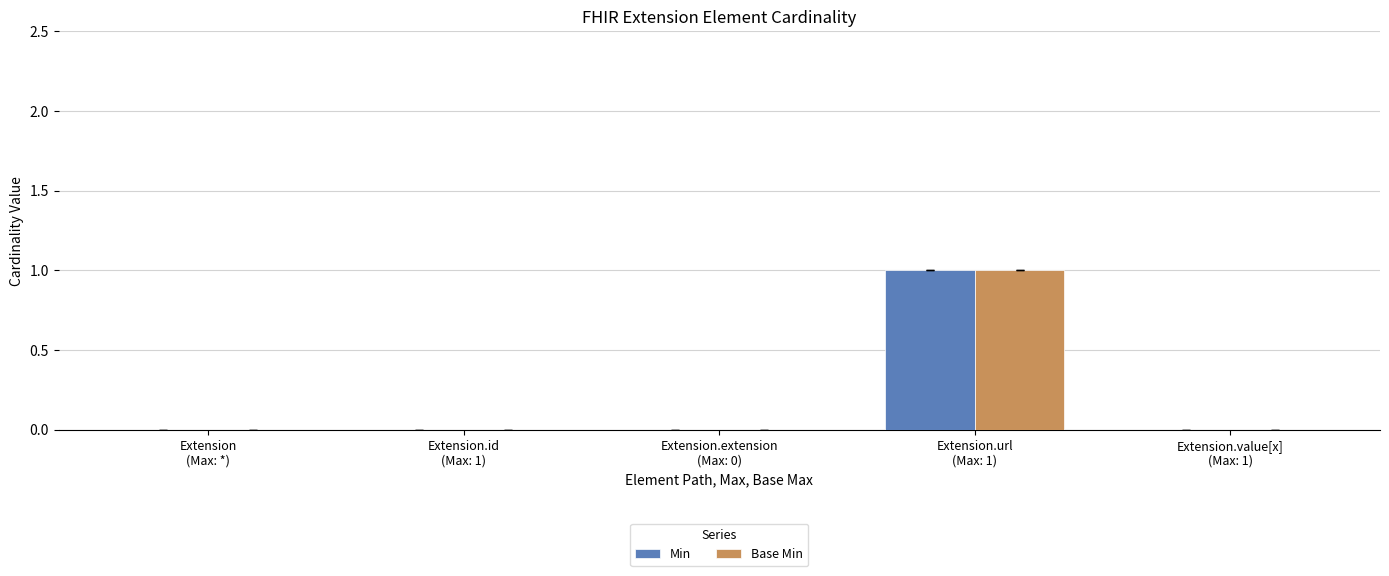

What are all the series names shown in the legend?

Min, Base Min